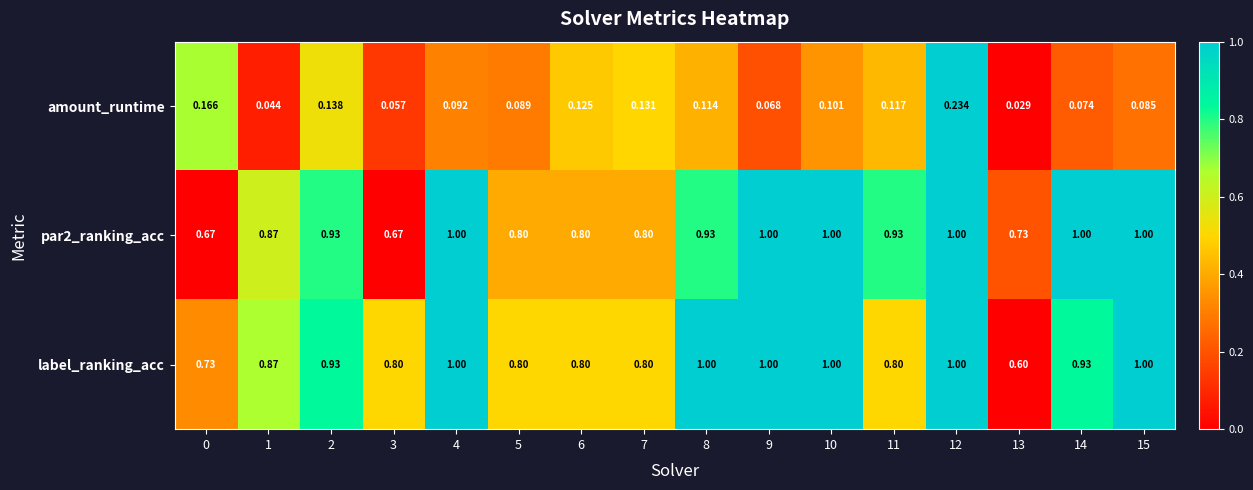

Which series has the widest spread of values?

label_ranking_acc